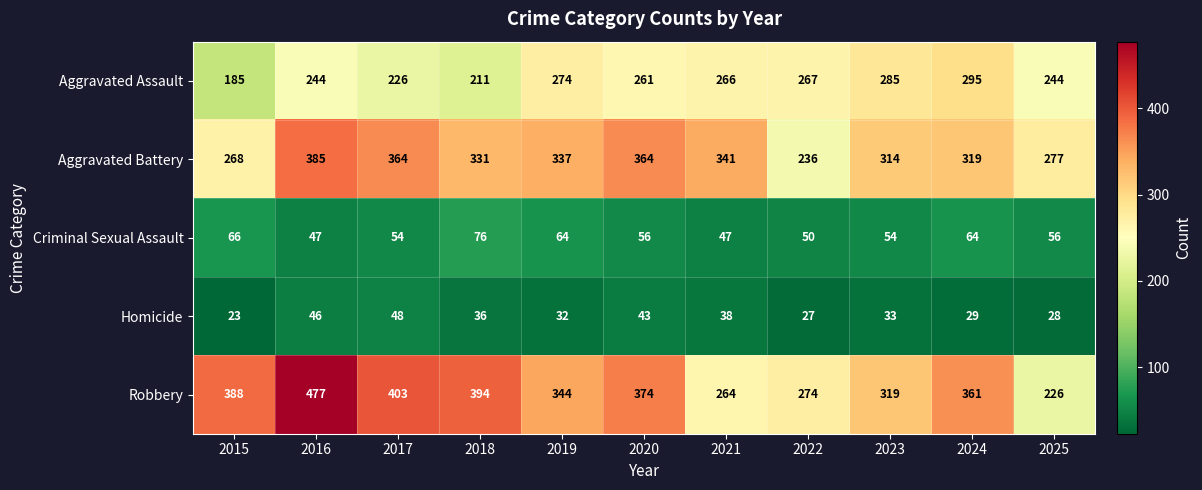

What is the total value across all series at 2022?

854